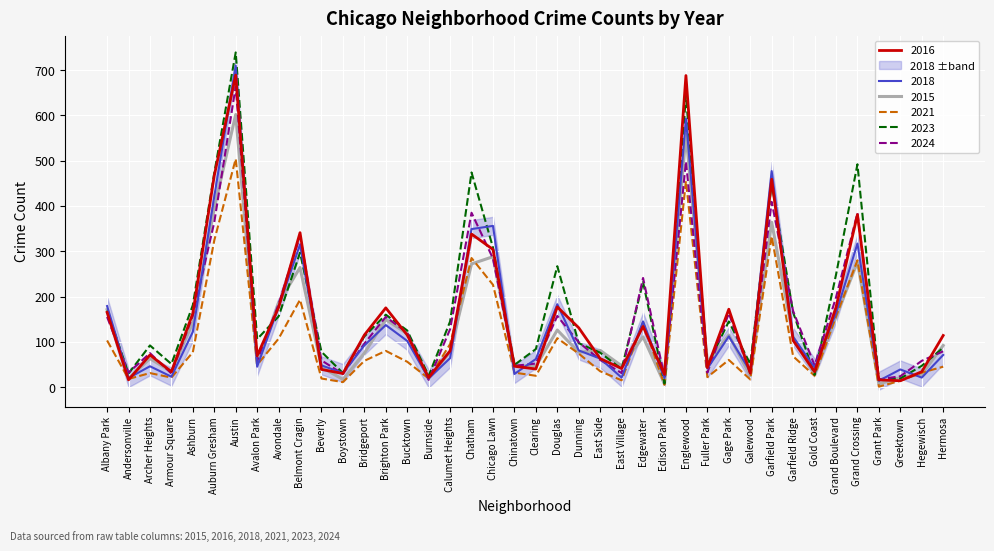

Where is 2018 nearest to the value 362?

Chicago Lawn